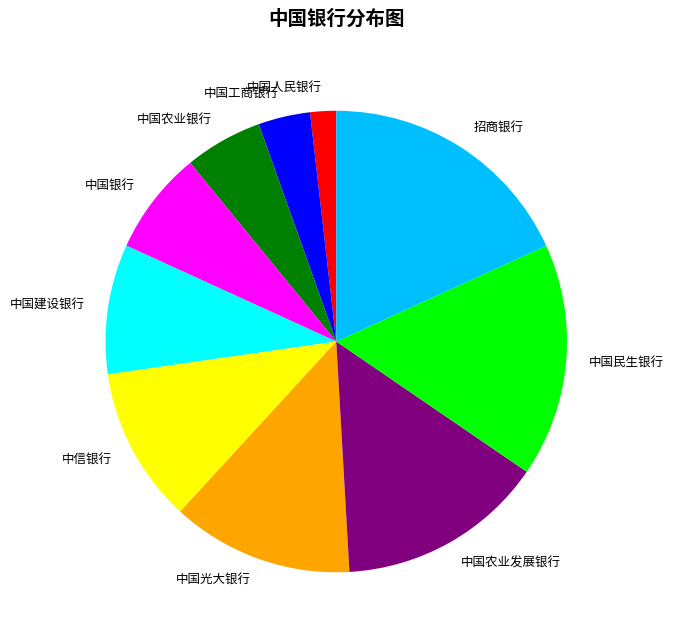

Which has a higher value, 中国农业银行 or 中信银行?

中信银行